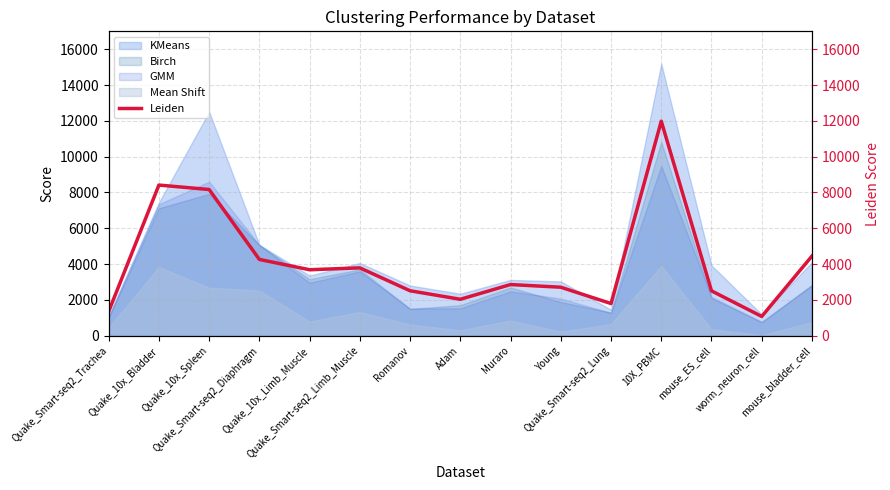

How many lines are shown in the chart?

1